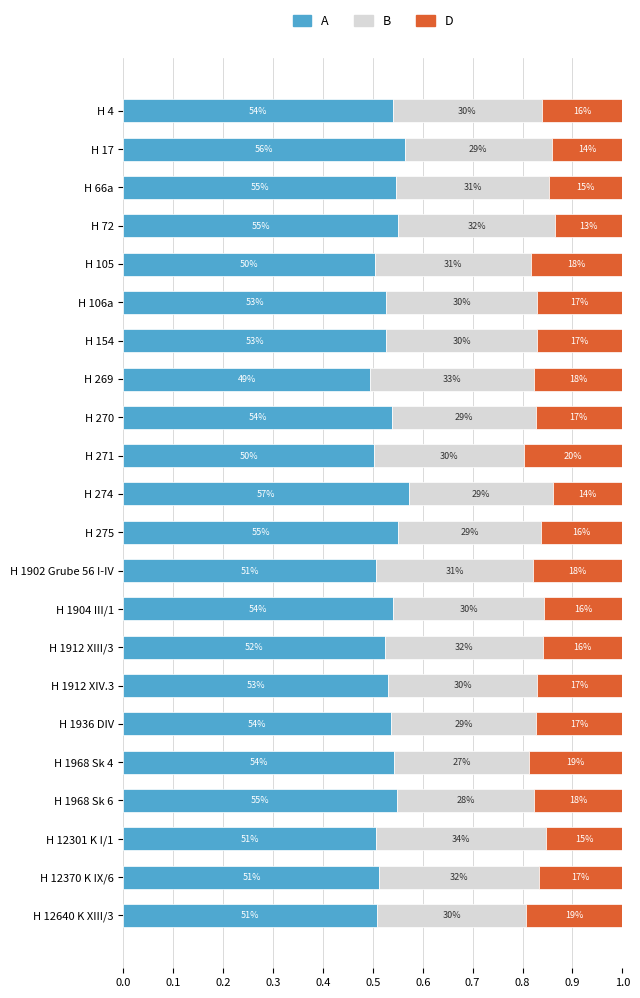

What are all the series names shown in the legend?

A, B, D